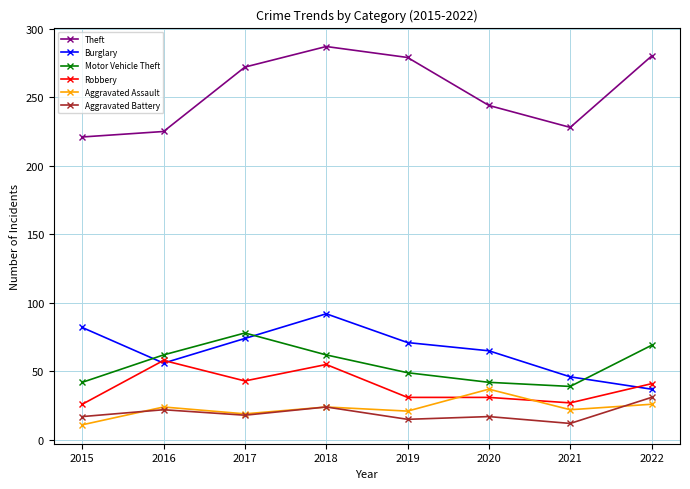

What is the difference between the maximum and minimum values in the Burglary series?

55